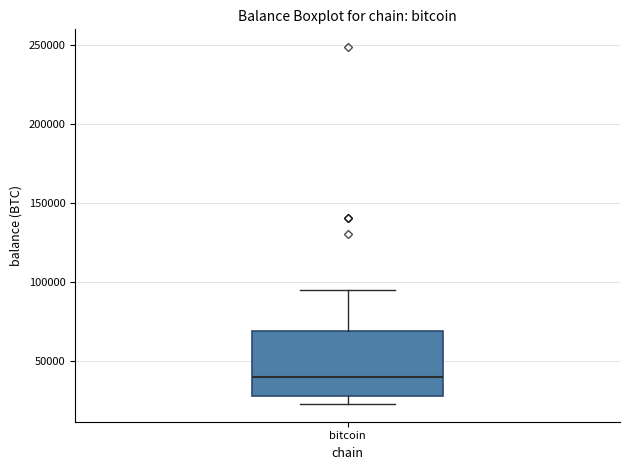

Where is the lower edge of the box for bitcoin on the y-axis? The values are not printed on the chart, so give them approximately, as read against the axis.

25000